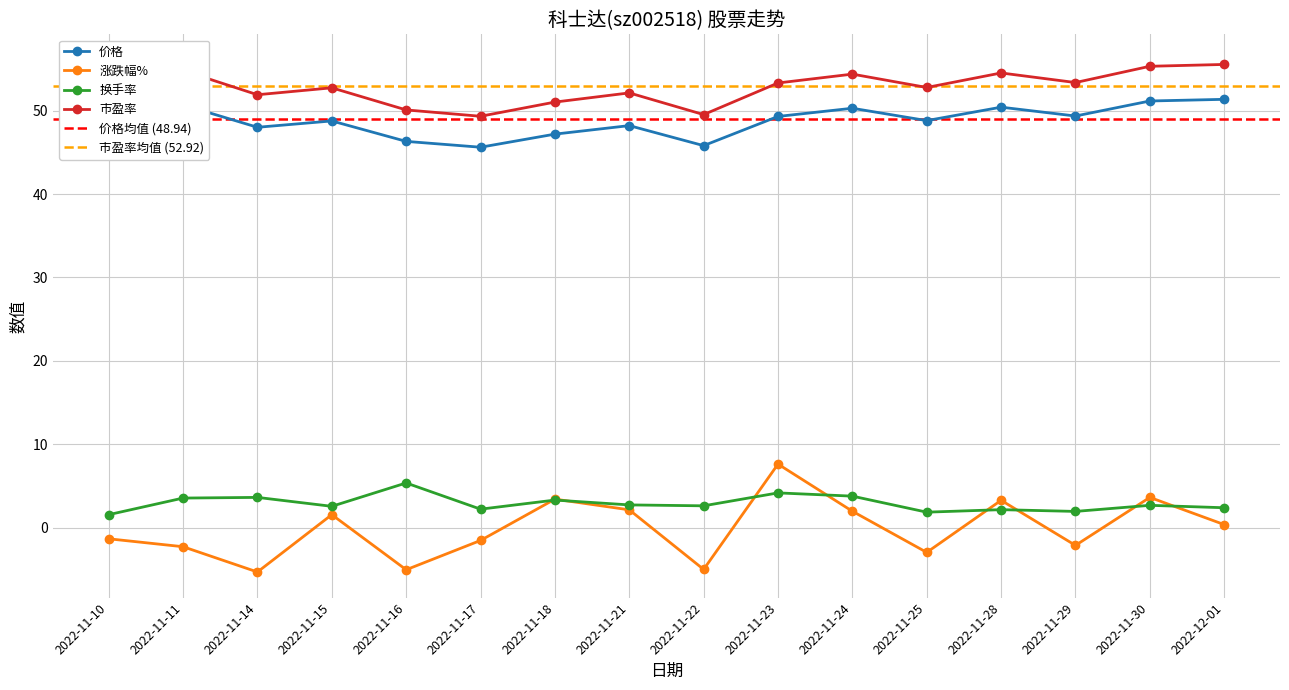

In 涨跌幅%, how many points are lower than both neighbors (excluding endpoints)?

5